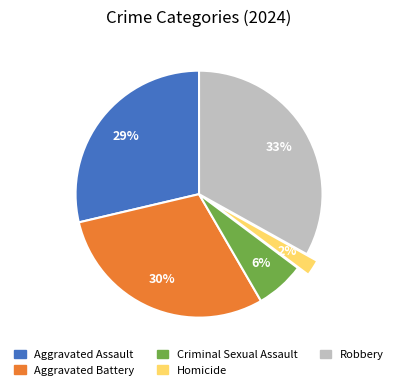

Which slice is the largest?

Robbery